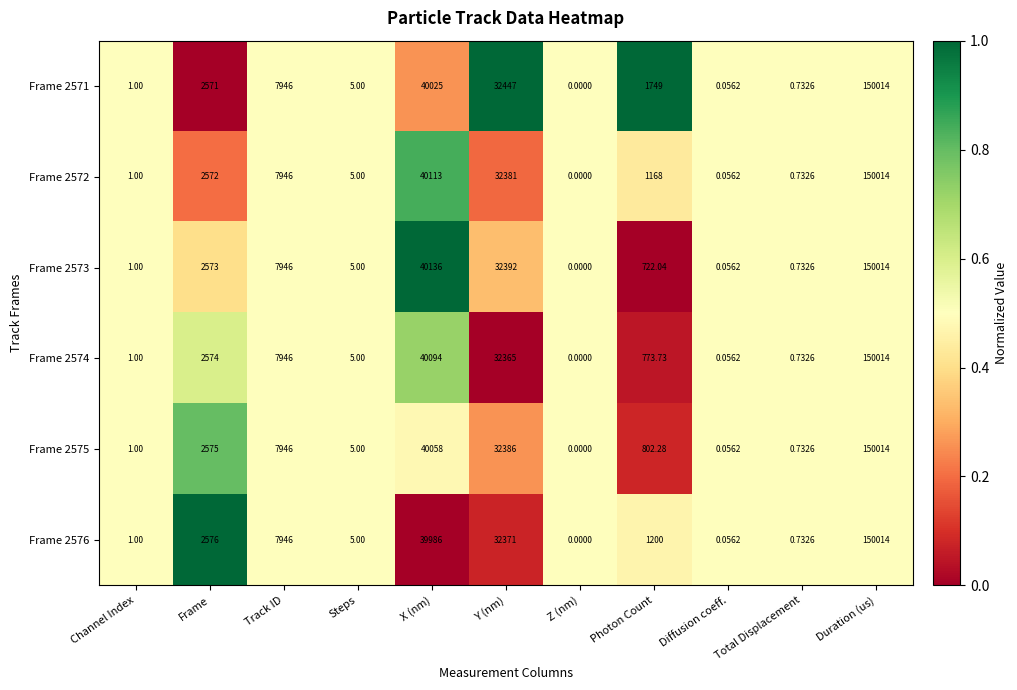

Which label corresponds to the smallest value in the chart?

Z (nm)